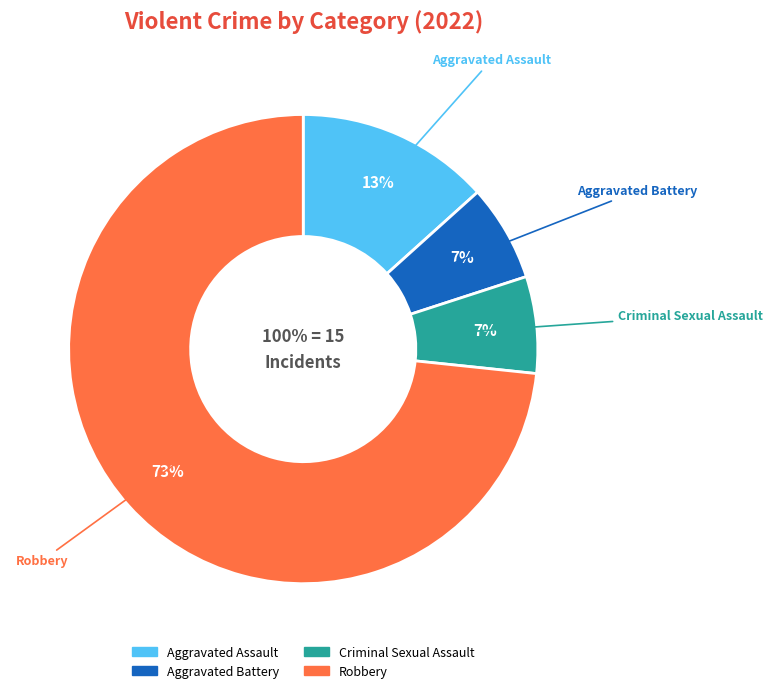

Which category accounts for the majority?

Robbery